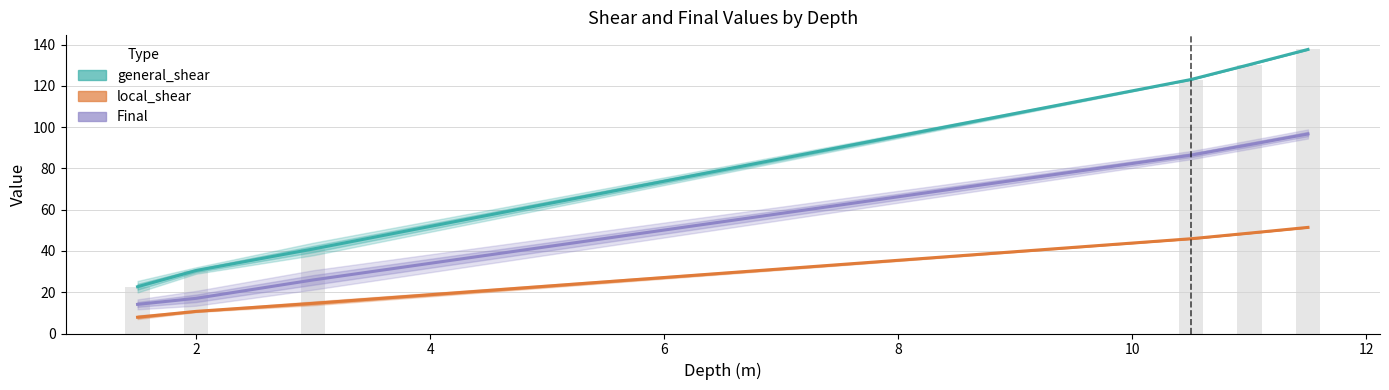

What is the sum of all local_shear values?

179.2